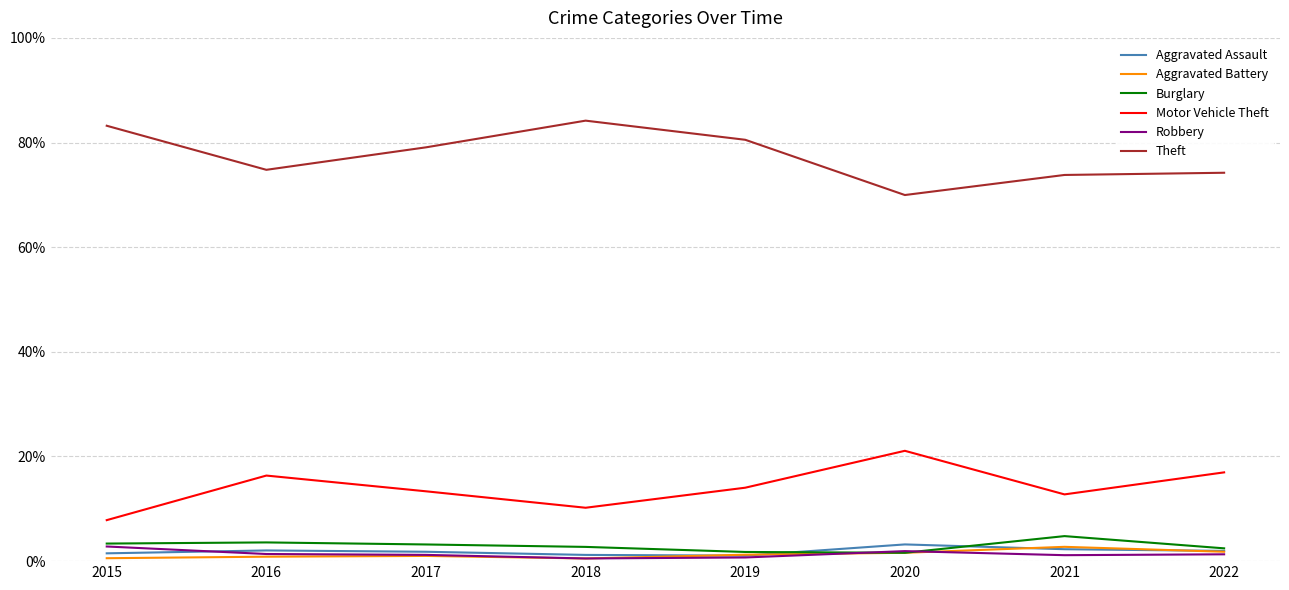

How many distinct data groups are displayed?

6